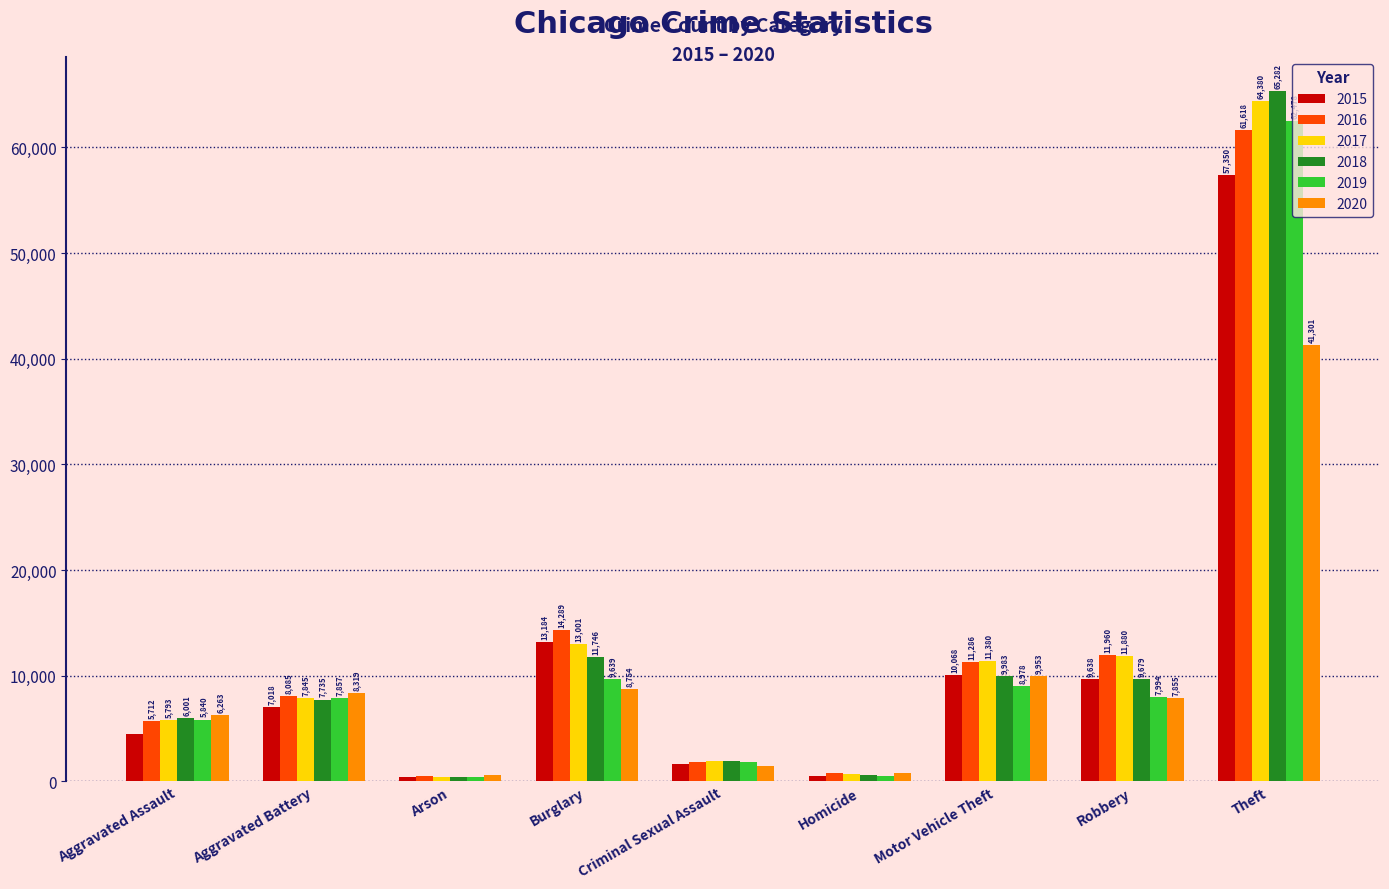

Reading left to right, transcribe all the data shown in this chart.

2015: 4480	7018	448	13184	1660	496	10068	9638	57350
2016: 5712	8085	515	14289	1814	786	11286	11960	61618
2017: 5793	7845	444	13001	1934	672	11380	11880	64380
2018: 6001	7735	373	11746	1967	589	9983	9679	65282
2019: 5840	7857	376	9639	1865	498	8978	7994	62478
2020: 6263	8319	589	8754	1441	785	9953	7855	41301